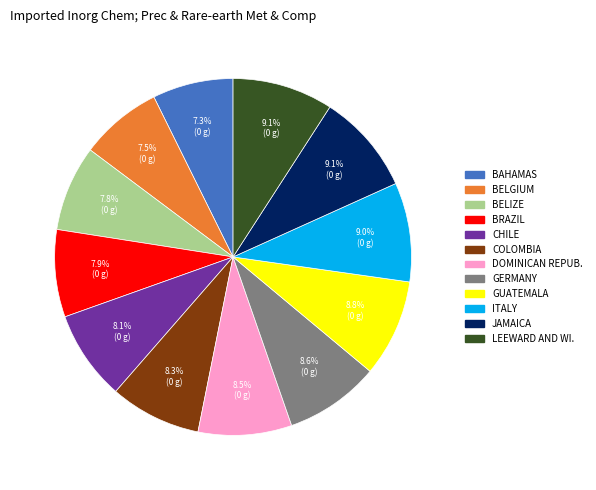

Is there a majority slice in this chart?

No